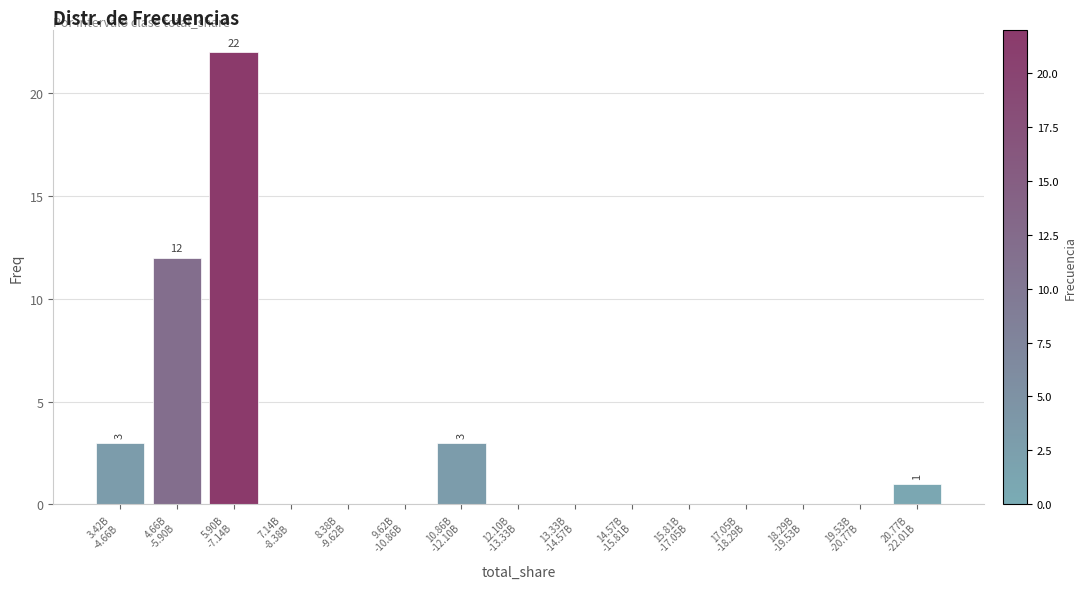

How many categories are shown in the chart?

15